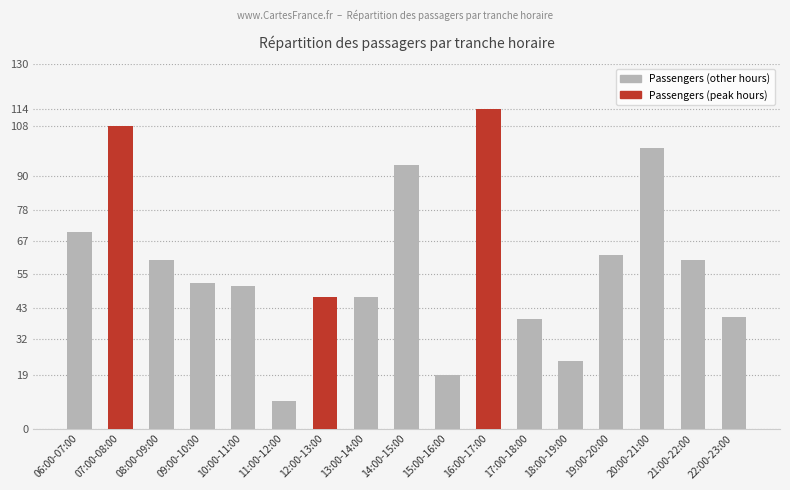

What is the sum of the values at 17:00-18:00 and 18:00-19:00?

63